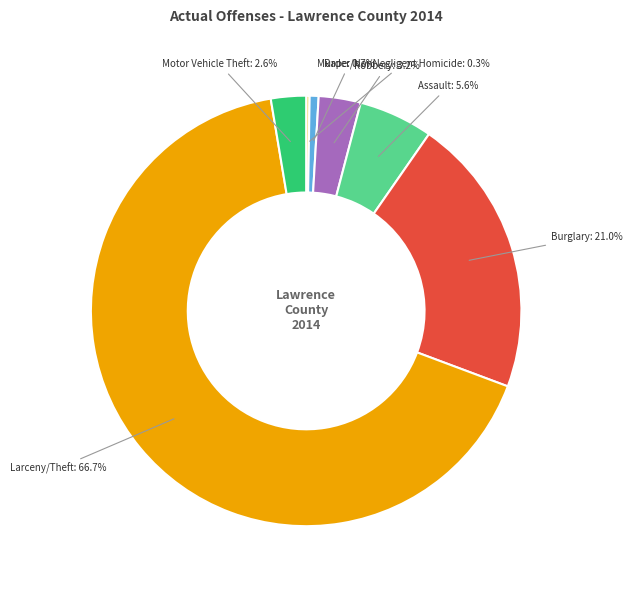

What percentage is the Burglary slice, to the nearest percent?

21%